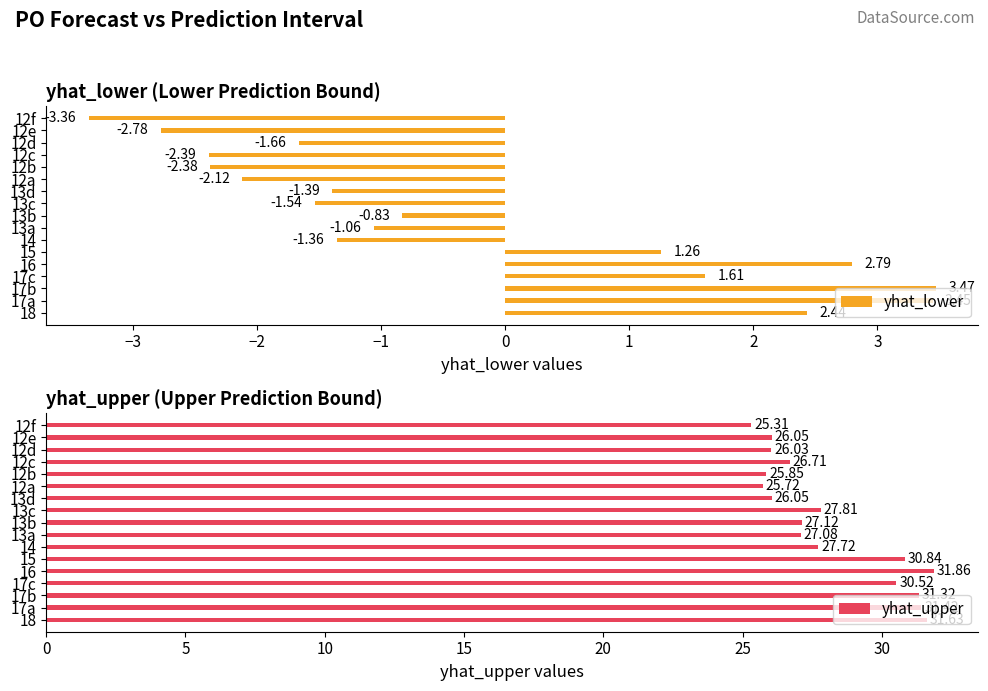

What is the difference between the yhat_lower values at 12a and 14?

0.8